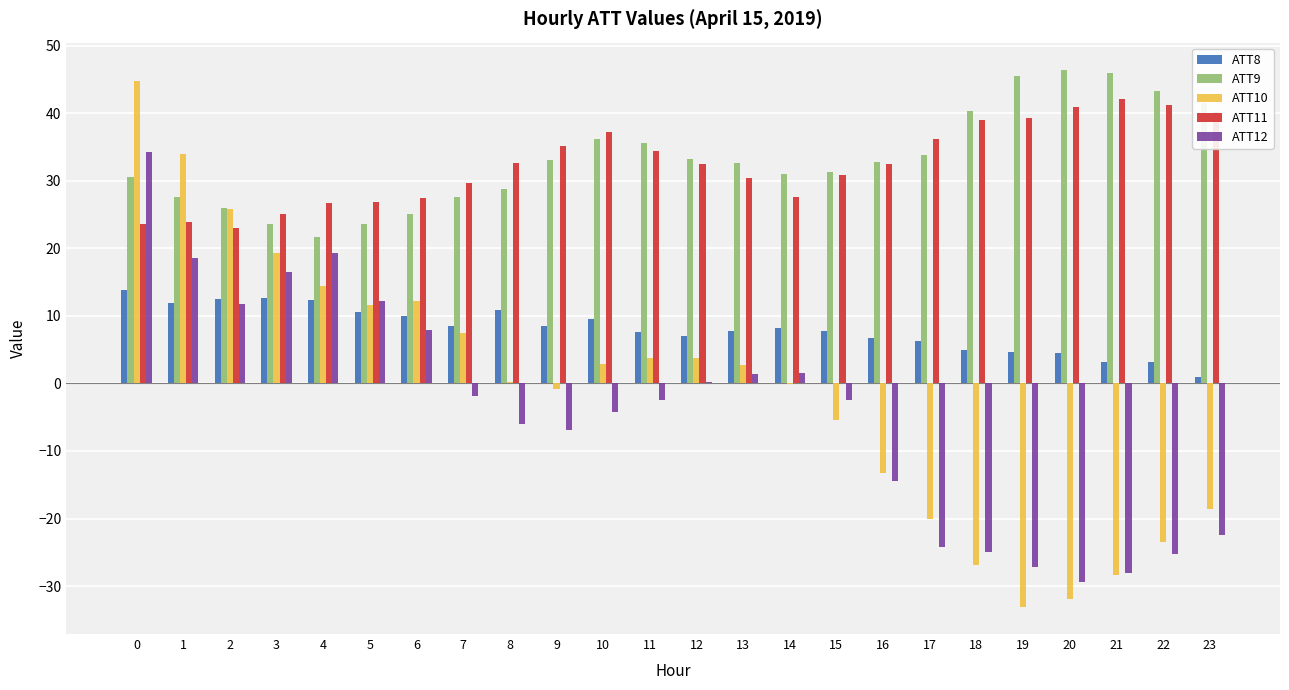

How many groups of bars are there?

24